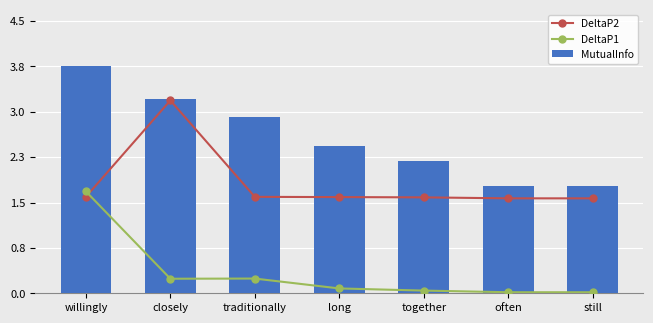

What is the difference between the highest and lowest values at still?

1.8